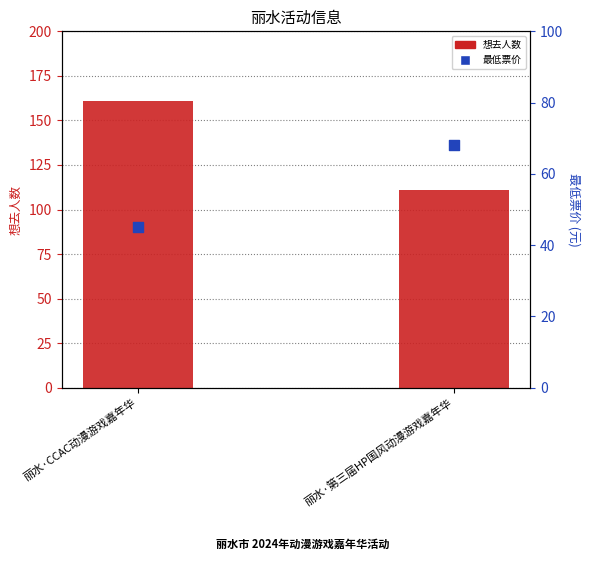

What are all the series names shown in the legend?

想去人数, 最低票价